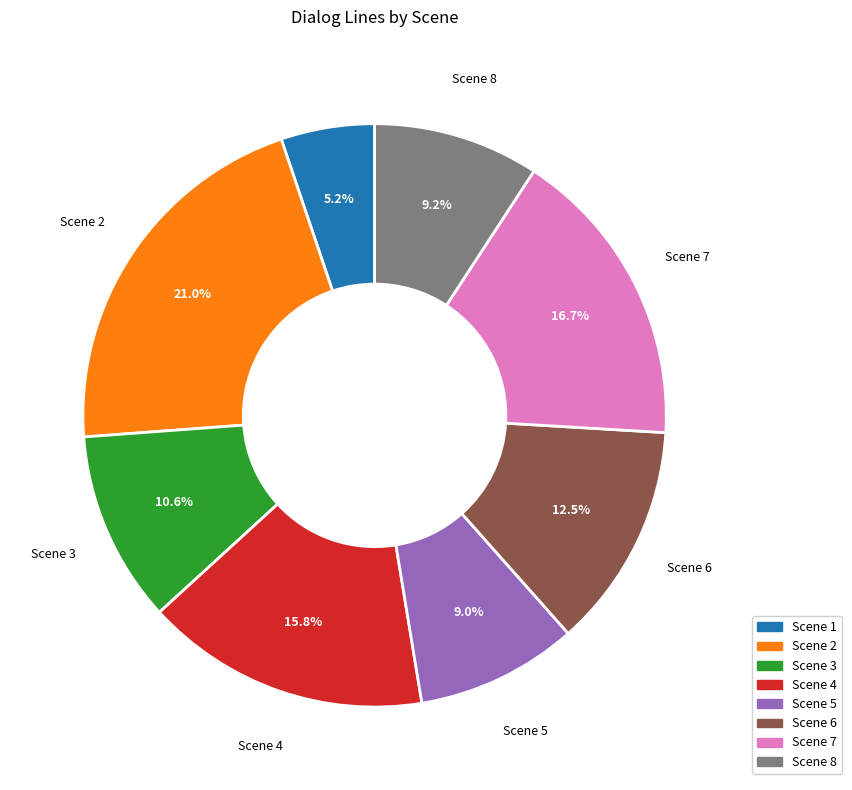

How much of the chart is everything except Scene 4?

84.2%